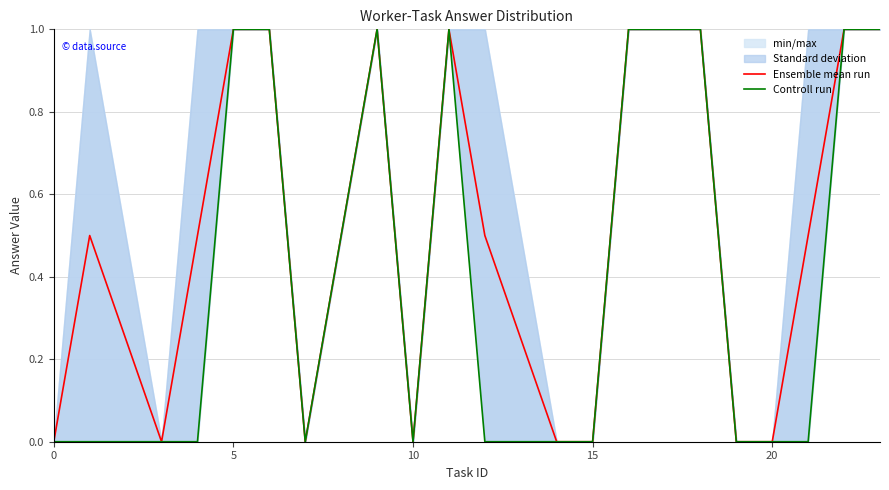

True or false: Ensemble mean run and Controll run intersect in this chart.

False